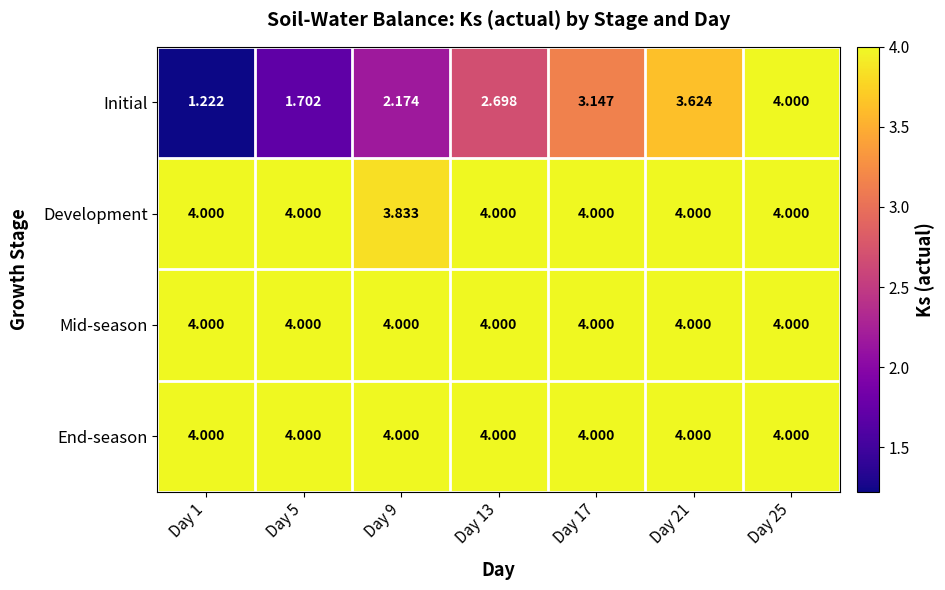

At which category is the sum across all series the highest?

Day 25